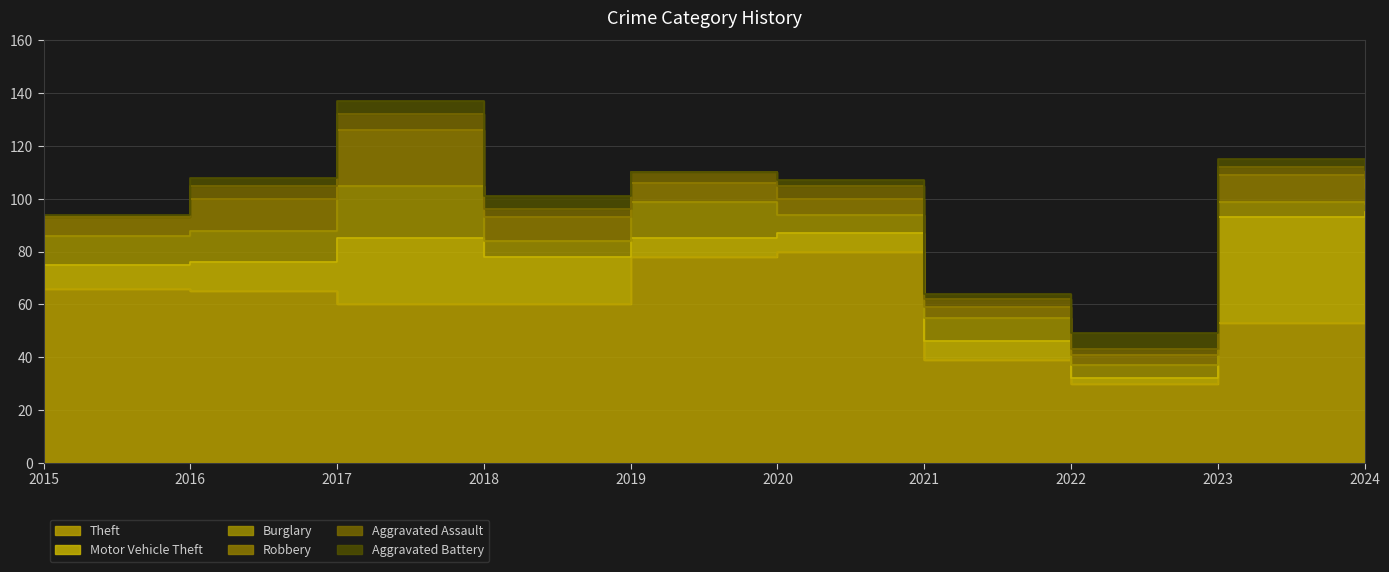

Is the value of Theft at 2015 greater than the value of Robbery at 2018?

Yes